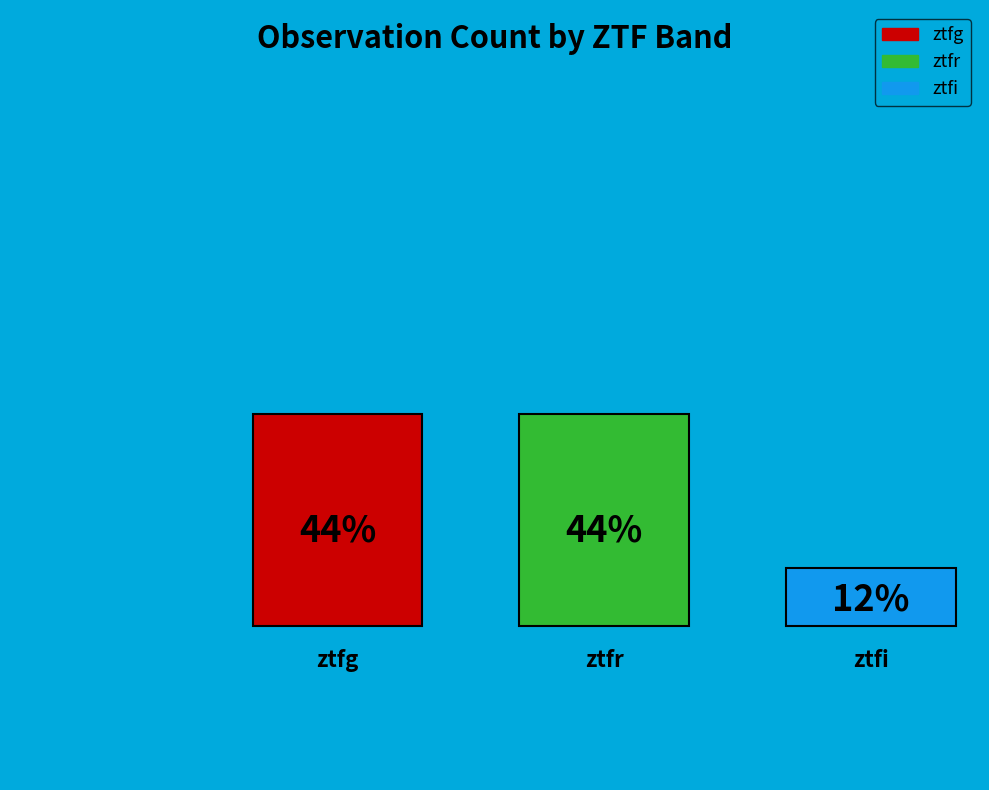

How many segments does this pie chart have?

3